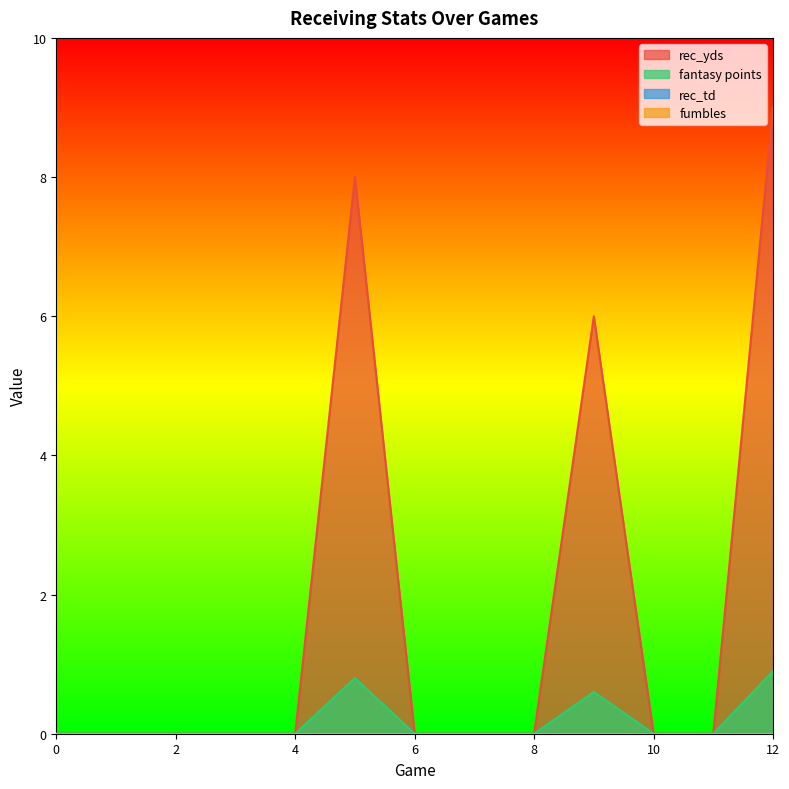

Reading right to left, list all the values displayed in this chart.

rec_yds: 9.0	0.0	0.0	6.0	0.0	0.0	0.0	8.0	0.0	0.0	0.0	0.0	0.0
fantasy points: 0.9	0.0	0.0	0.6	0.0	0.0	0.0	0.8	0.0	0.0	0.0	0.0	0.0